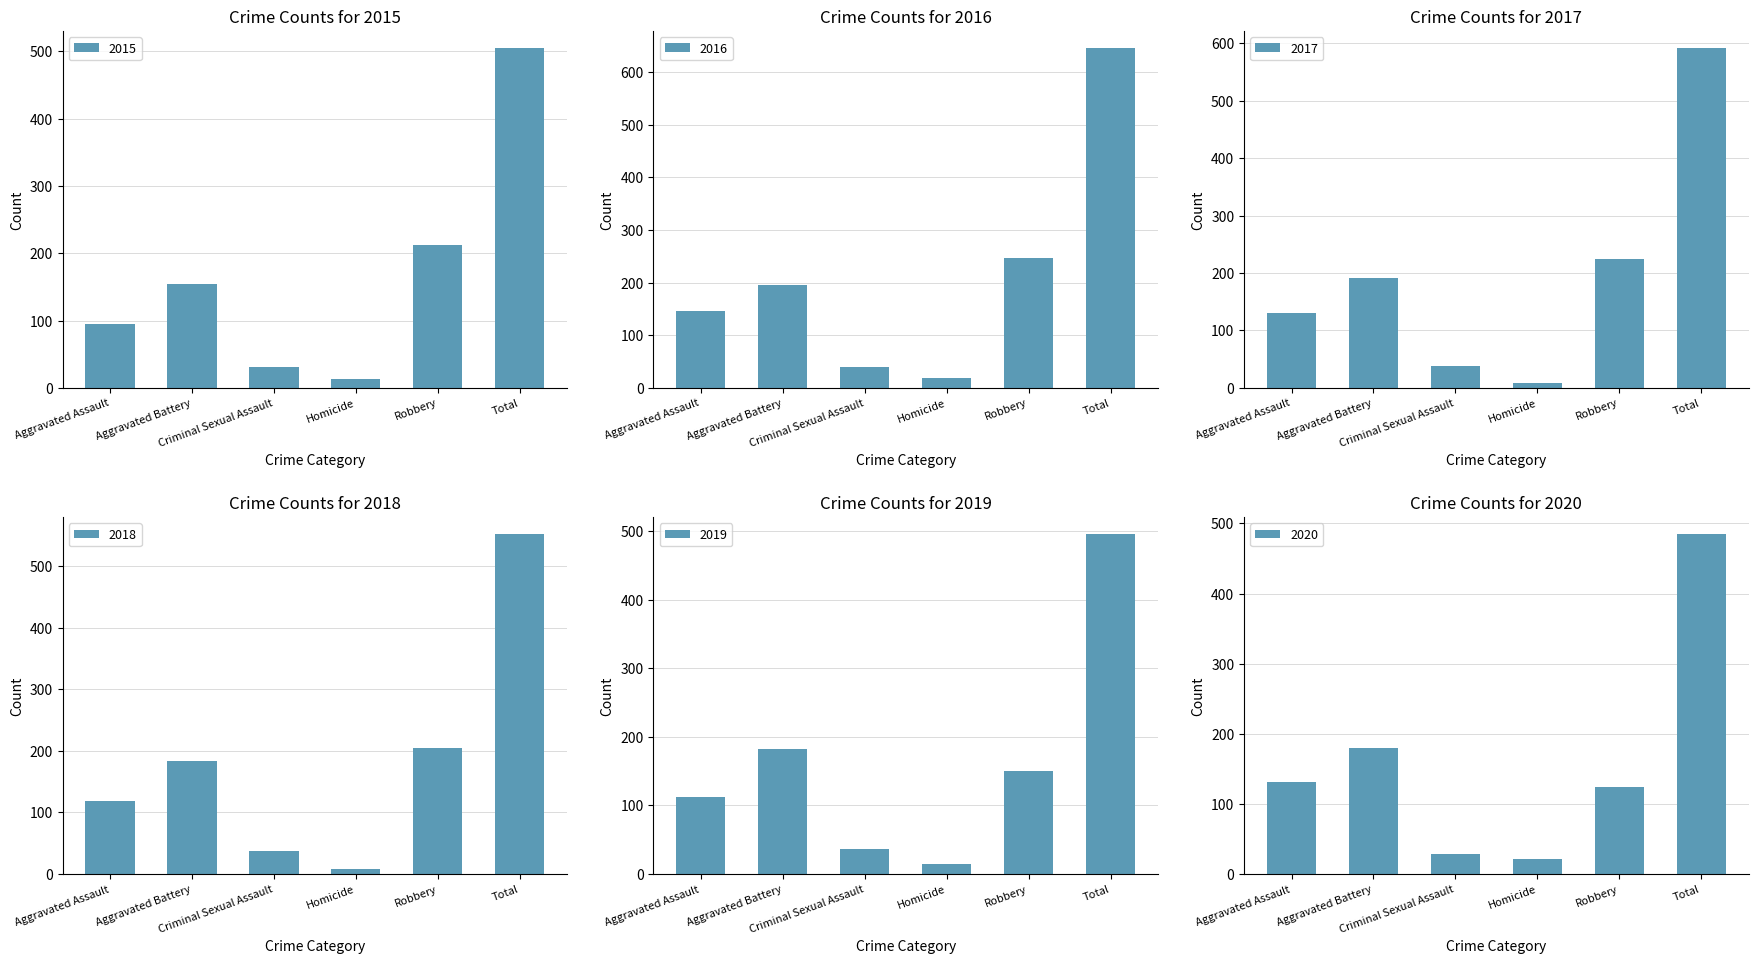

Which has a higher value, Aggravated Battery or Total?

Total